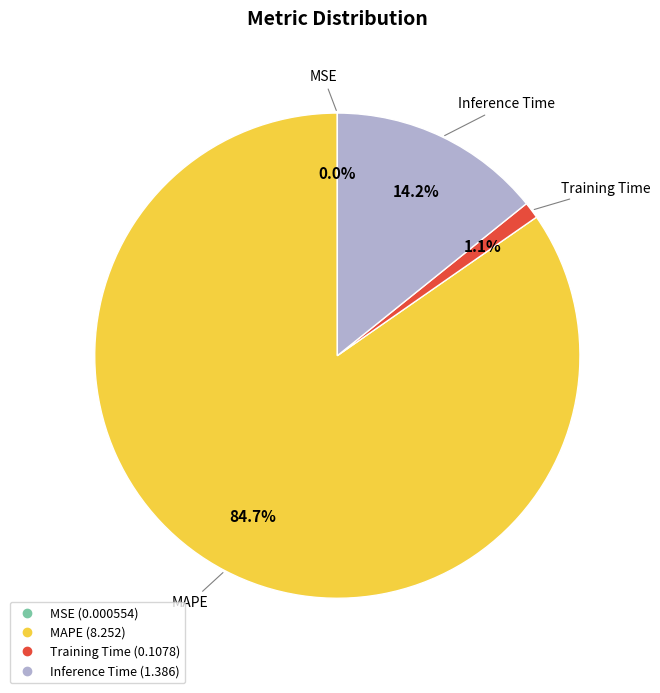

Is the sum of MAPE and Training Time greater than half?

Yes